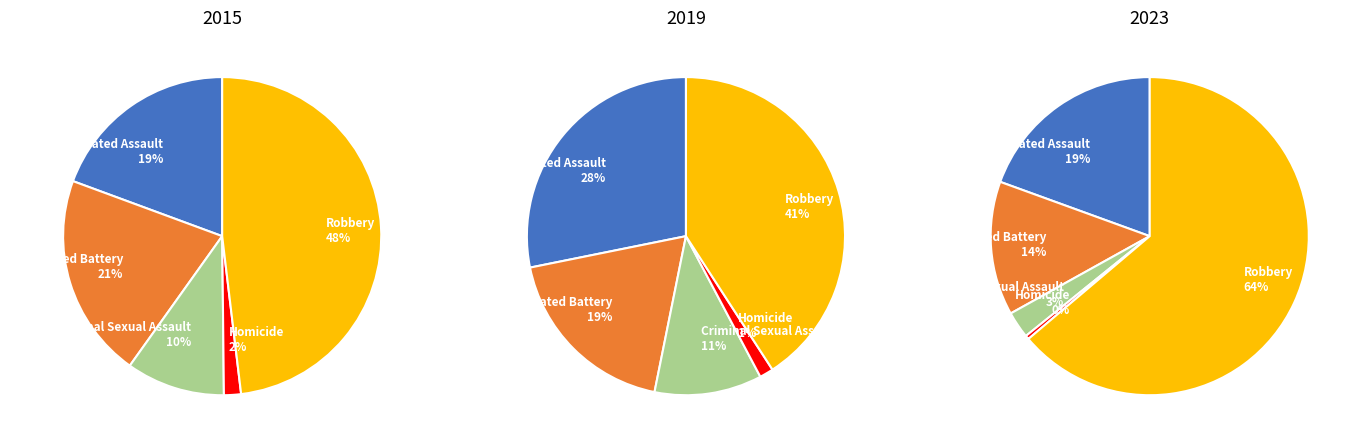

True or false: Criminal Sexual Assault accounts for 17% of the total.

False